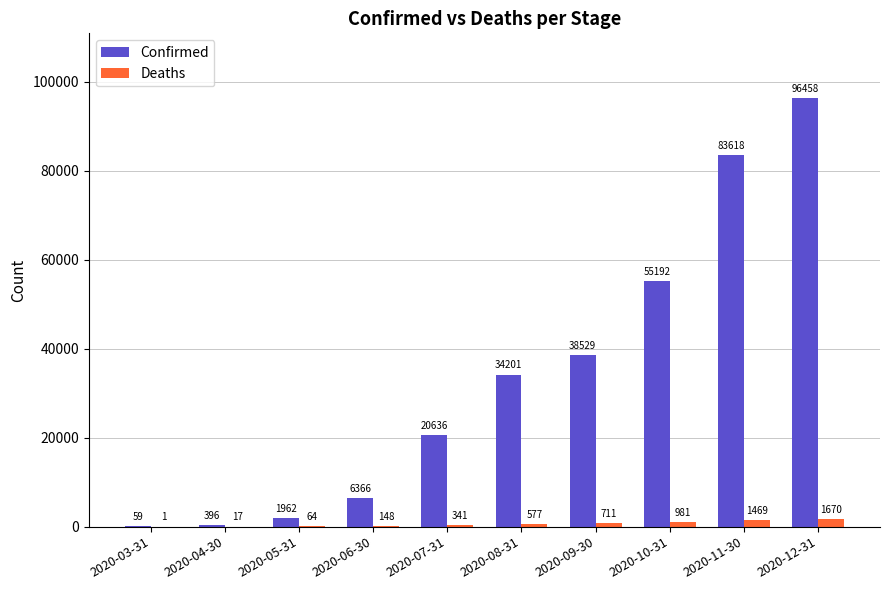

The Deaths series shows 711 at 2020-09-30. True or false?

True